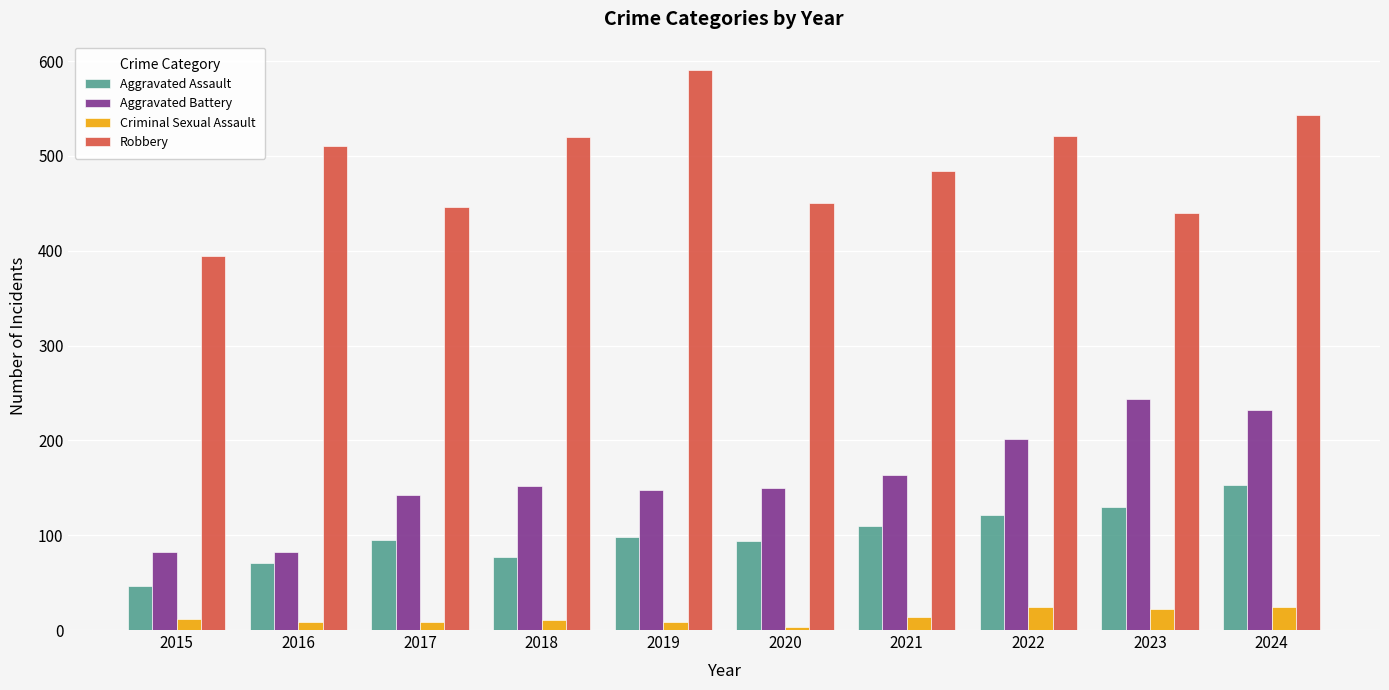

What is the total value across all series at 2018?

760